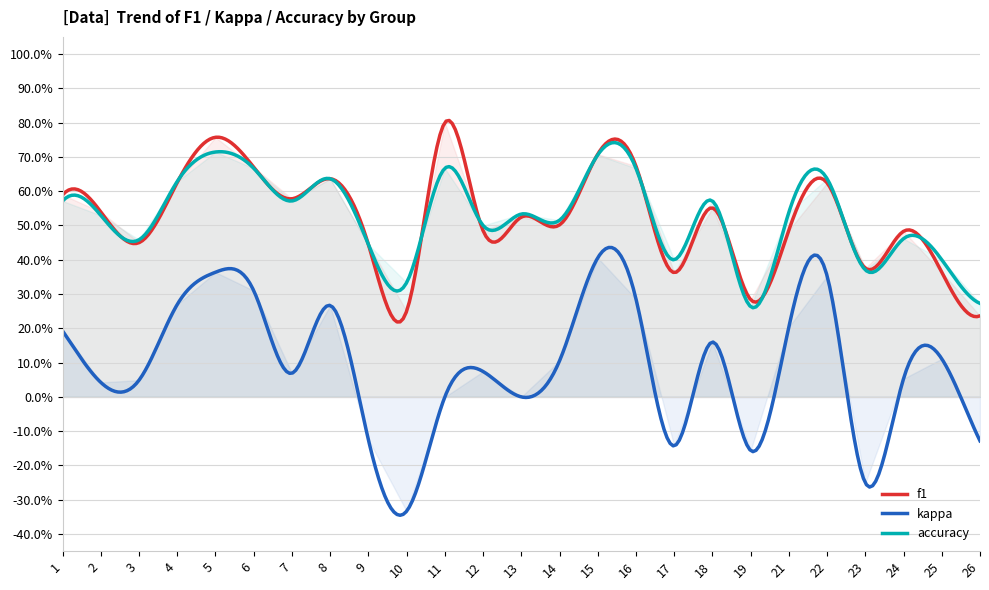

At which label is accuracy closest to 0?

19